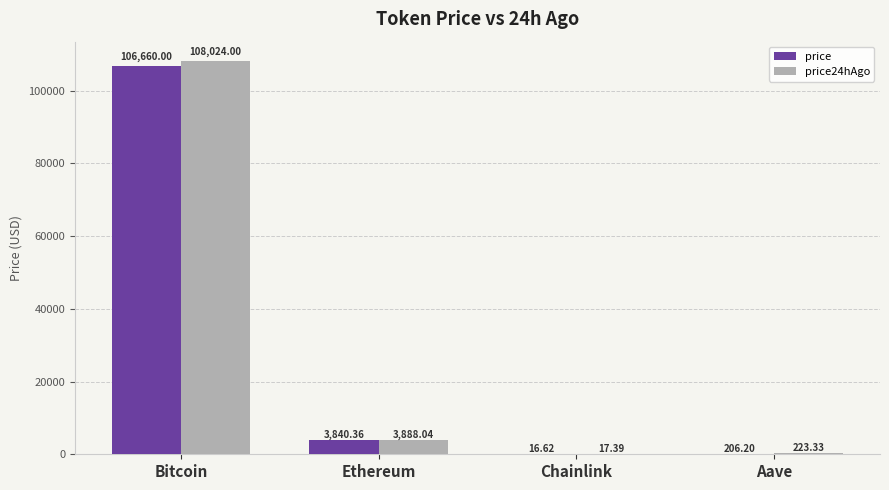

What is the sum of all price24hAgo values?

112152.8